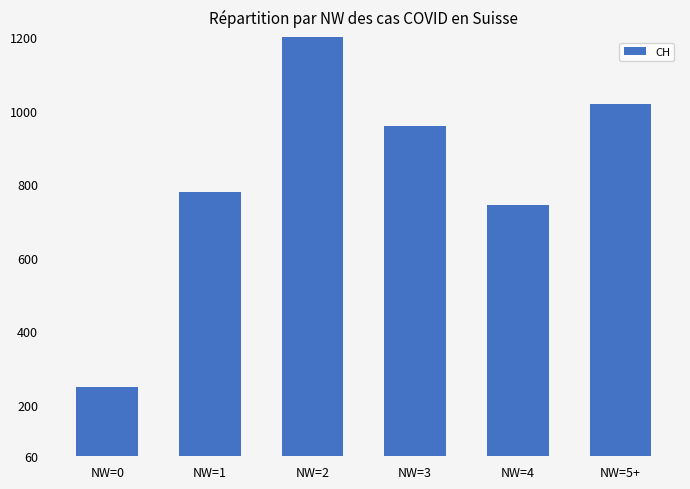

Reading right to left, transcribe all the data shown in this chart.

NW=5+=1017	NW=4=743	NW=3=959	NW=2=1236	NW=1=779	NW=0=247